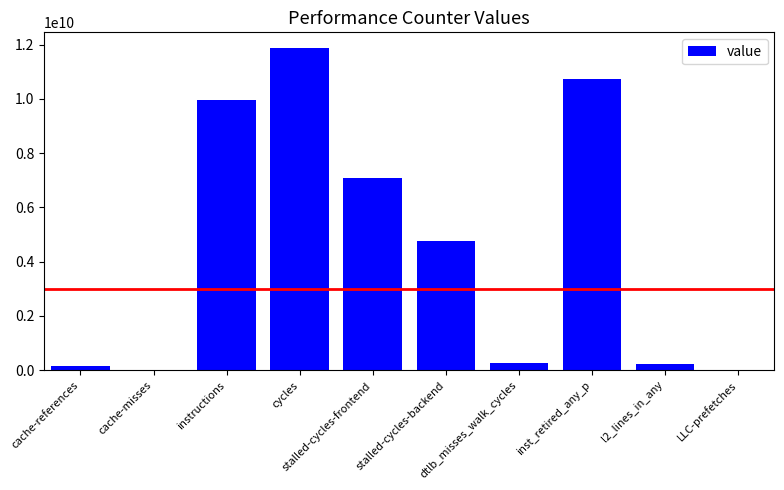

How many categories are shown in the chart?

10